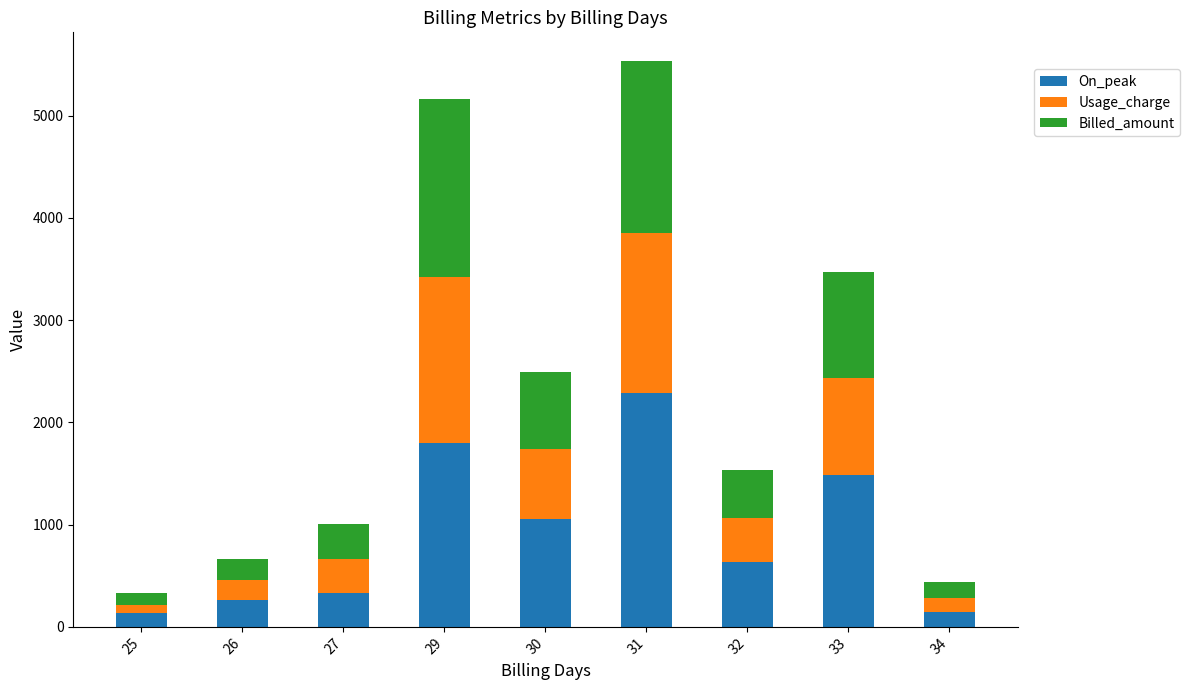

Does the chart contain stacked bars?

Yes